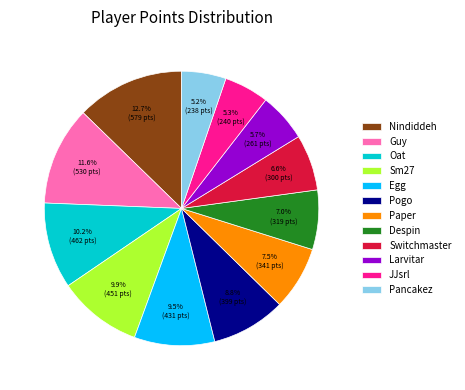

True or false: Pancakez accounts for 11% of the total.

False